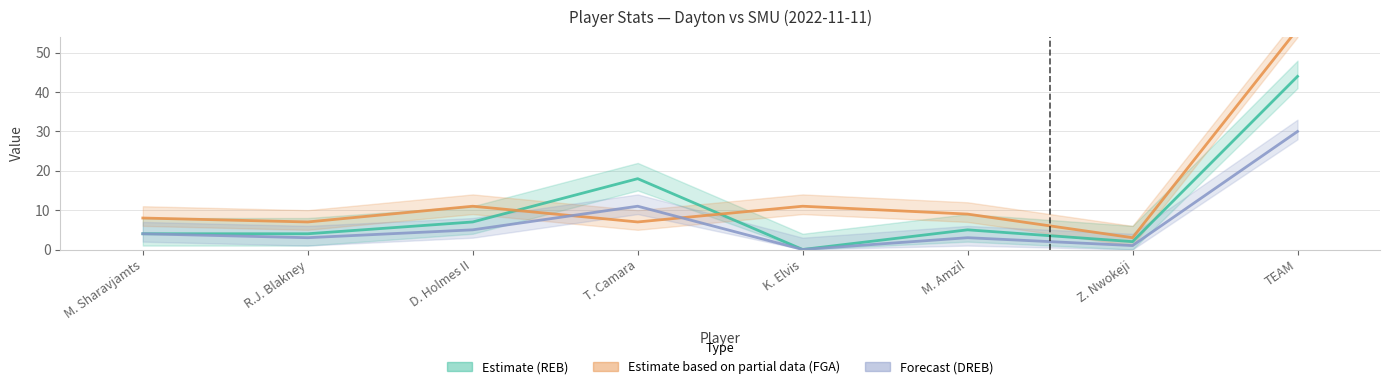

Does the chart have visible grid lines?

Yes